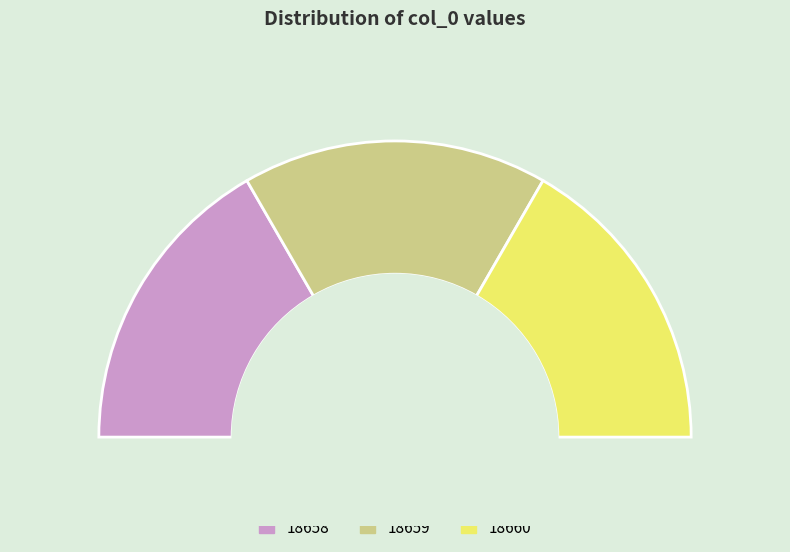

Count the number of slices in the pie.

3